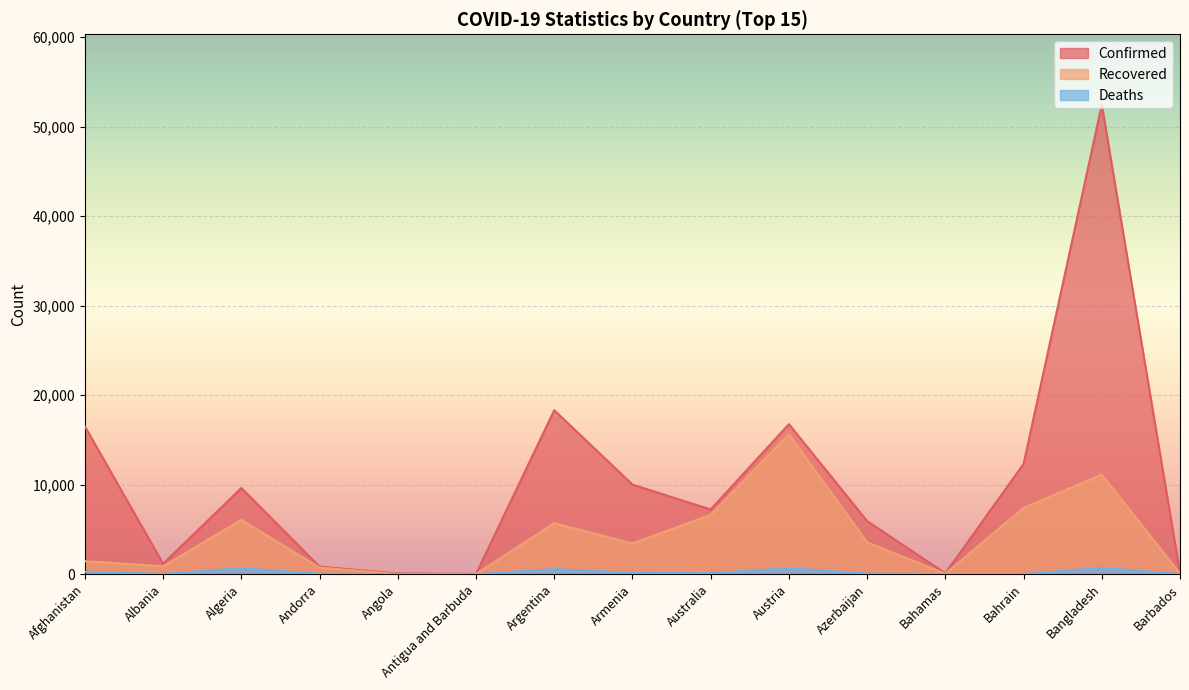

Rank the series by their average value, from highest to lowest.

Confirmed, Recovered, Deaths